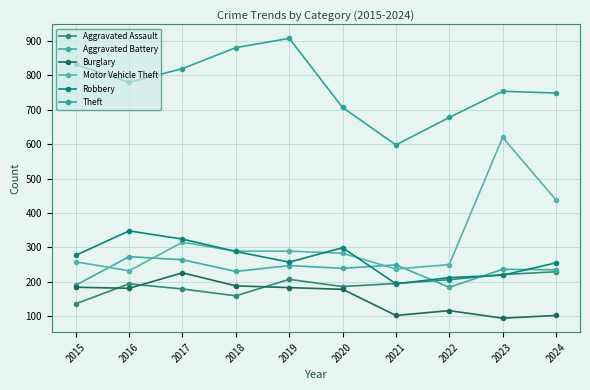

True or false: Aggravated Assault and Robbery cross at least once.

True